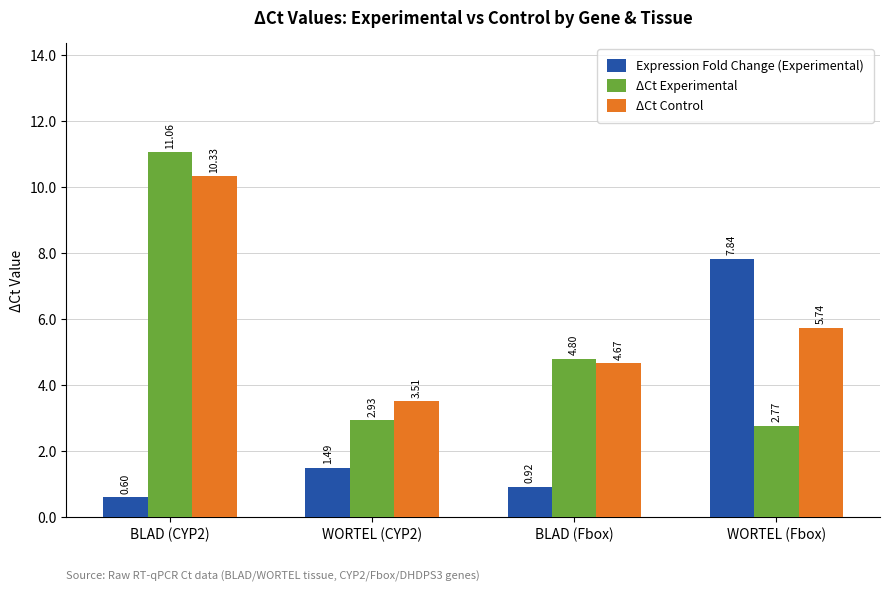

What is the maximum value shown in the chart?

11.1